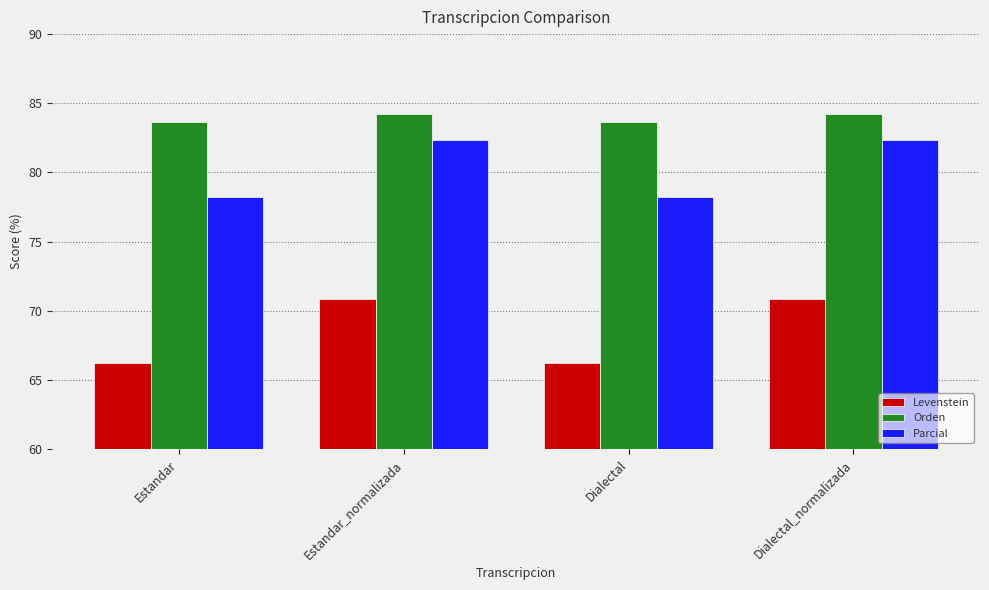

What is the spread (max minus min) of values at Dialectal_normalizada?

13.4